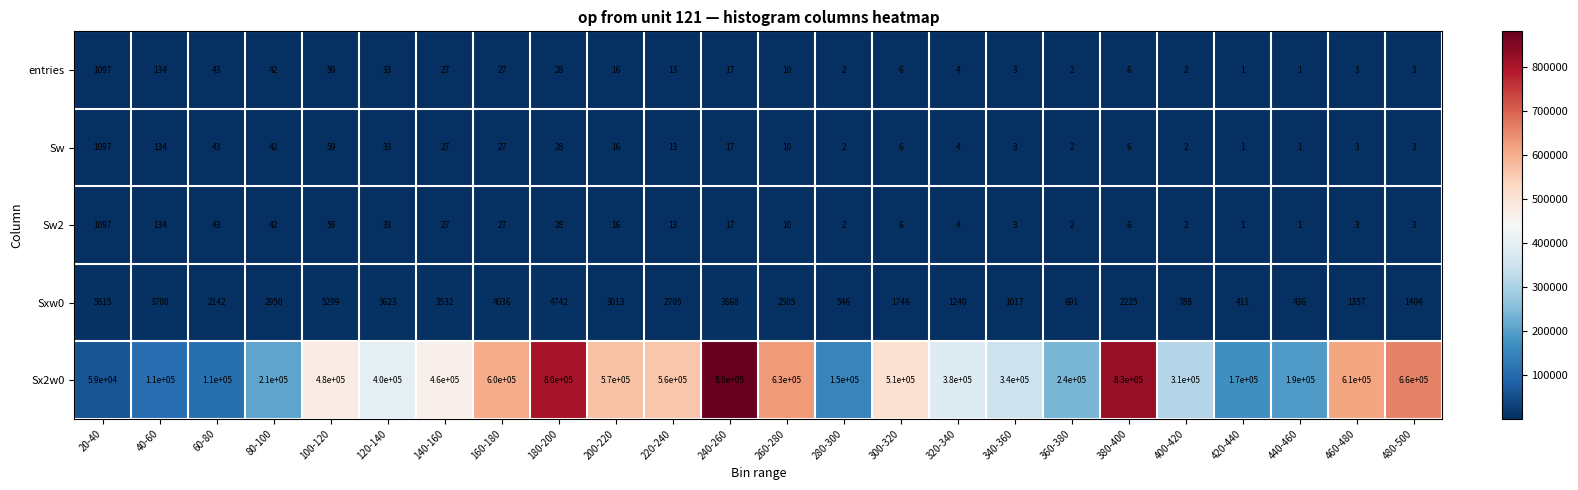

What is the difference between the second highest and second lowest values in the Sw2 series?

133